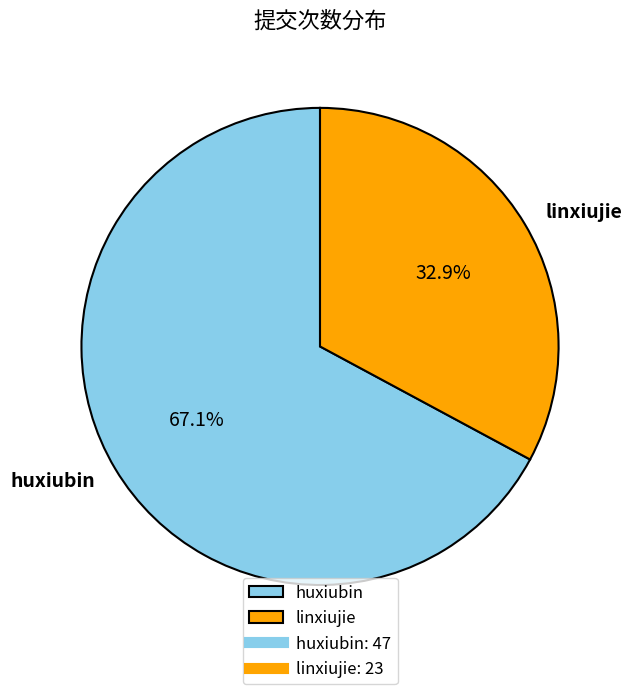

Combined, do linxiujie and huxiubin account for over 50%?

Yes